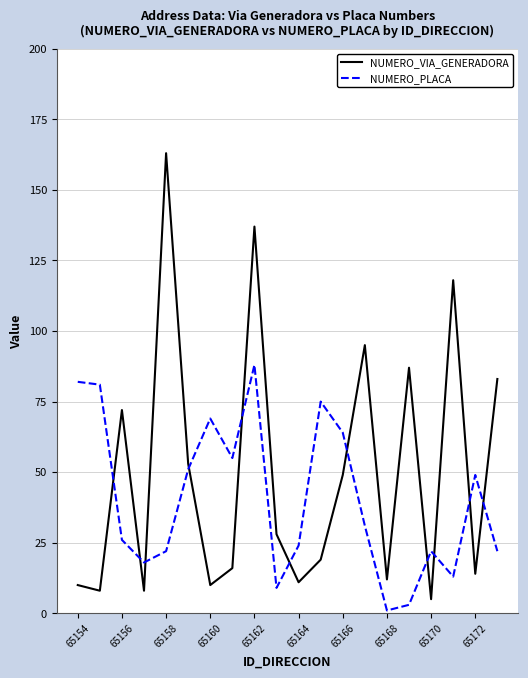

Which series has the largest total across all categories?

NUMERO_VIA_GENERADORA